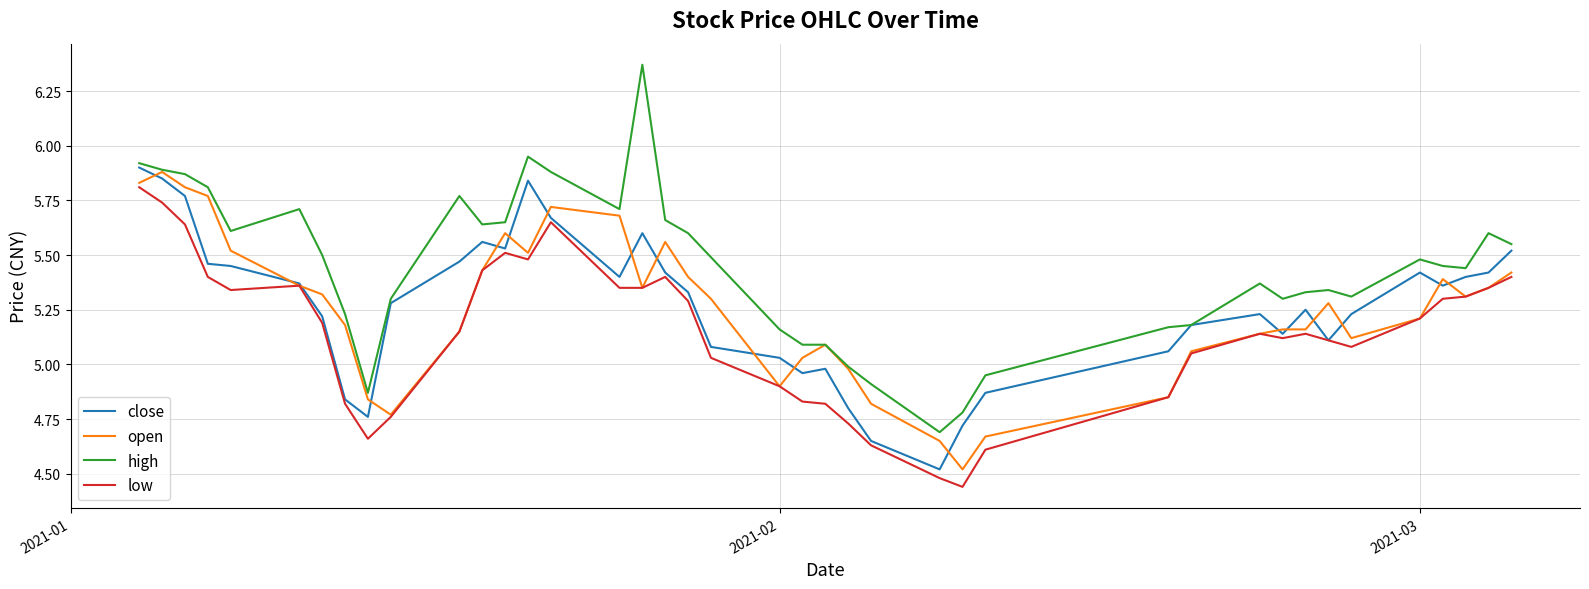

True or false: open has more than 0 points higher than both neighbors.

True